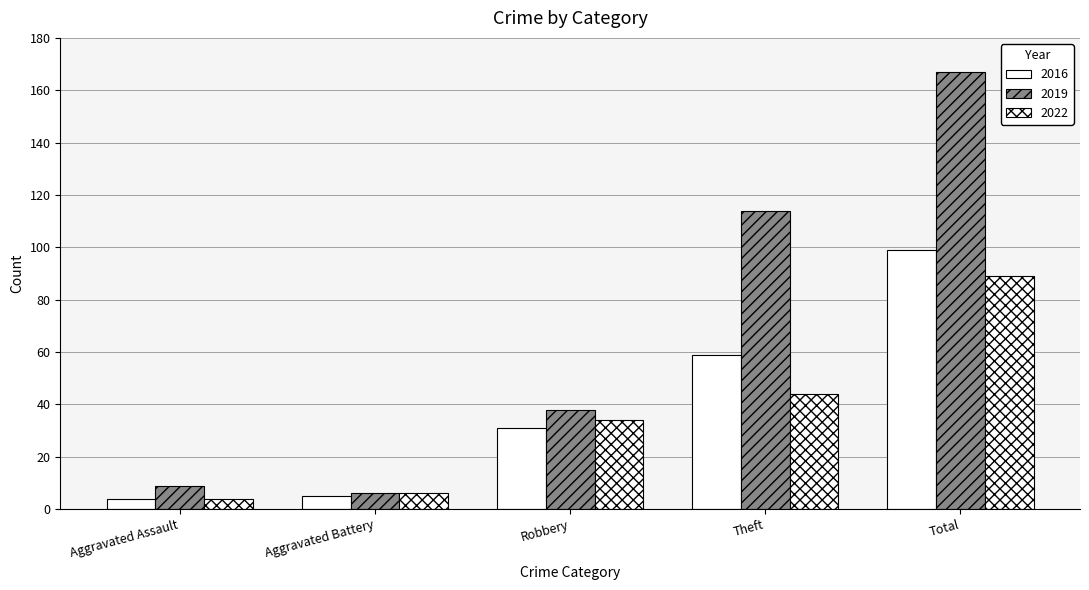

What value does the 2019 series have at Aggravated Assault, to the nearest 10?

10